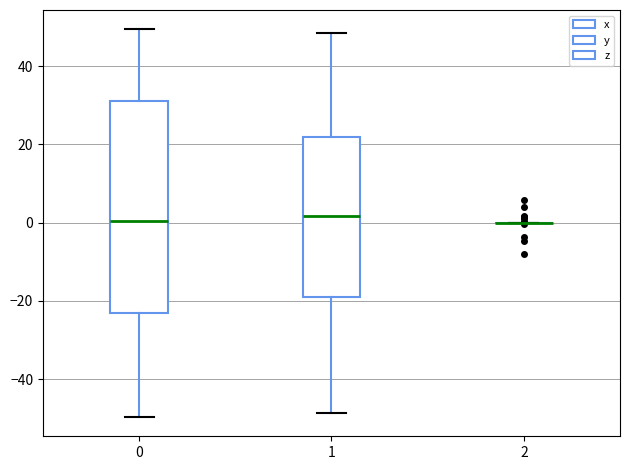

Reading left to right, read every box against the y-axis: the position of its median line, the range the box covers, and the ends of its whiskers. The values are not printed on the chart, so give them approximately, as read against the axis.

0: median 0, box -24 to 32, whiskers -50 to 50
1: median 2, box -18 to 22, whiskers -48 to 48
2: box collapsed to a line at 0, whiskers 0 to 0